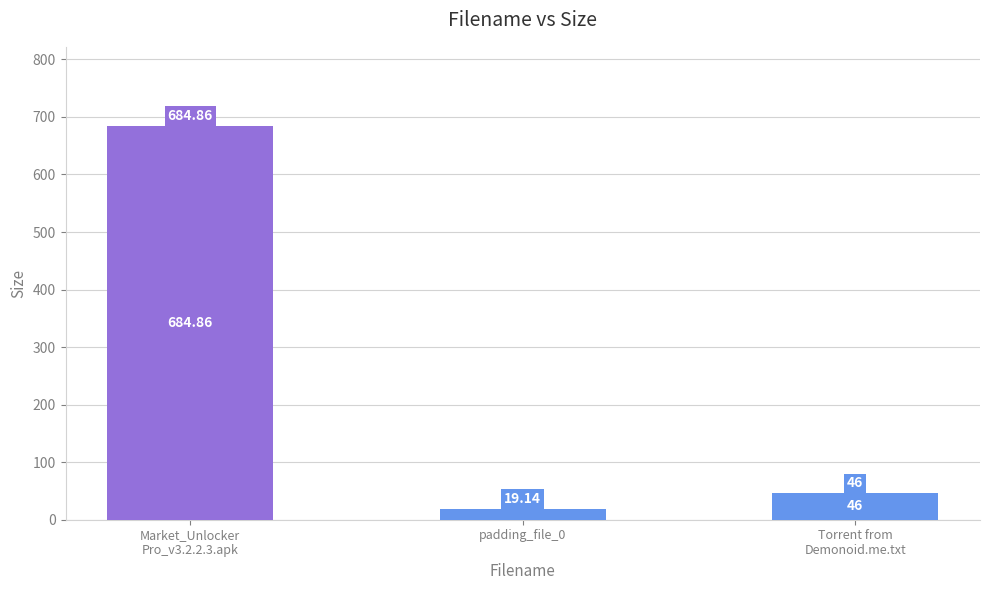

The chart shows a value of 81.3 at Torrent from
Demonoid.me.txt. True or false?

False